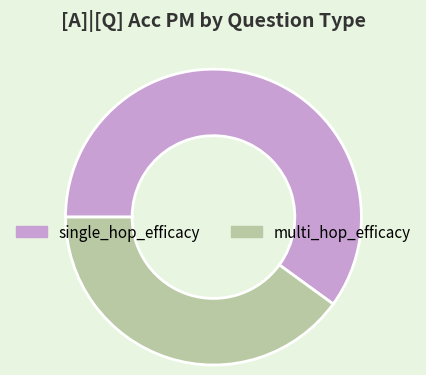

Between single_hop_efficacy and multi_hop_efficacy, which is larger?

single_hop_efficacy